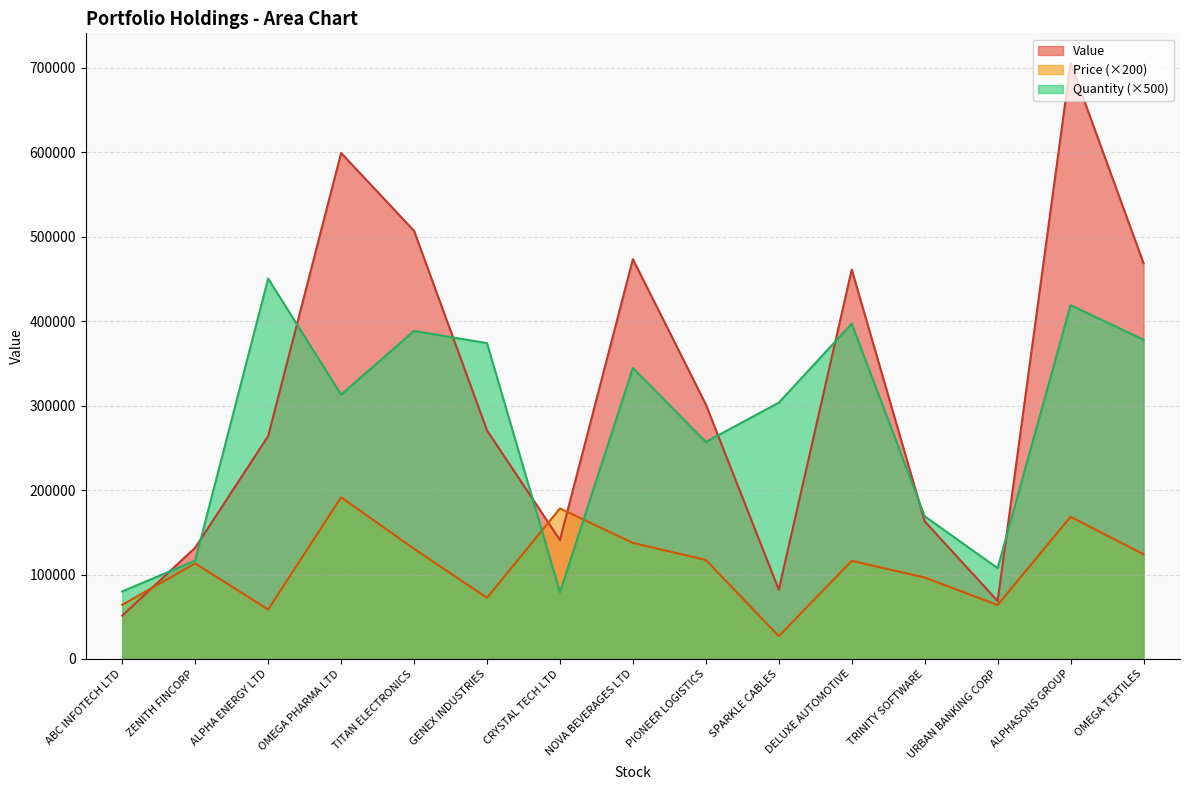

How many intersections are there between Value and Quantity?

9